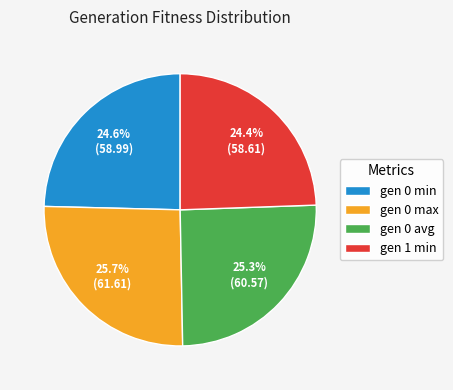

How many slices are in this pie chart?

4